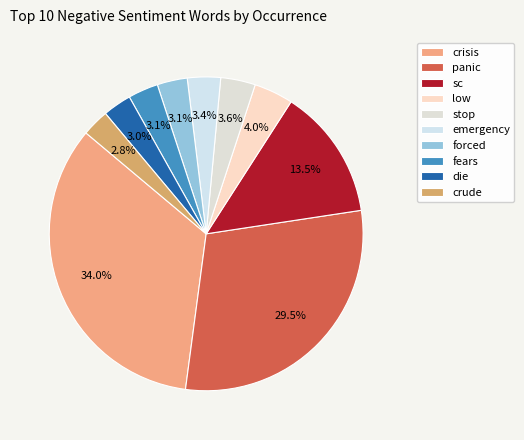

Does stop account for over 50% of the chart?

No